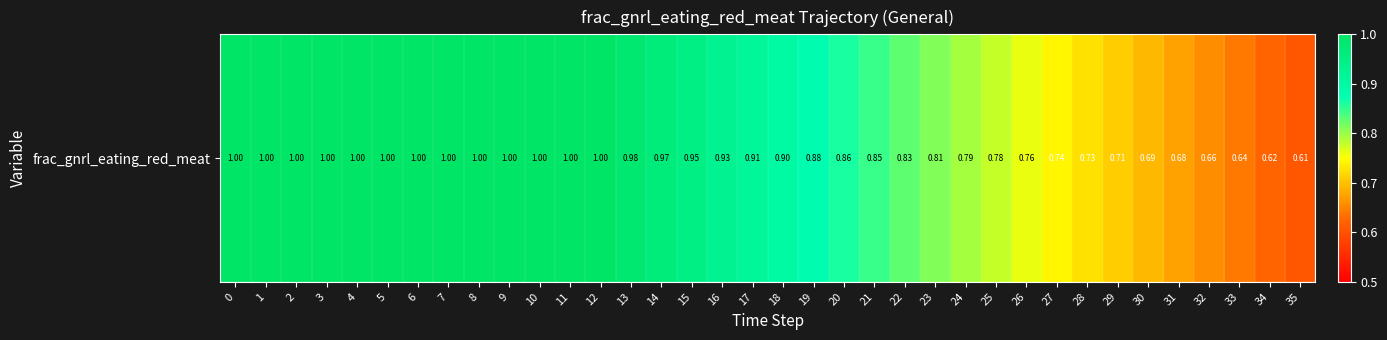

List the labels in order of value, largest first.

0, 1, 2, 3, 4, 5, 6, 7, 8, 9, 10, 11, 12, 13, 14, 15, 16, 17, 18, 19, 20, 21, 22, 23, 24, 25, 26, 27, 28, 29, 30, 31, 32, 33, 34, 35